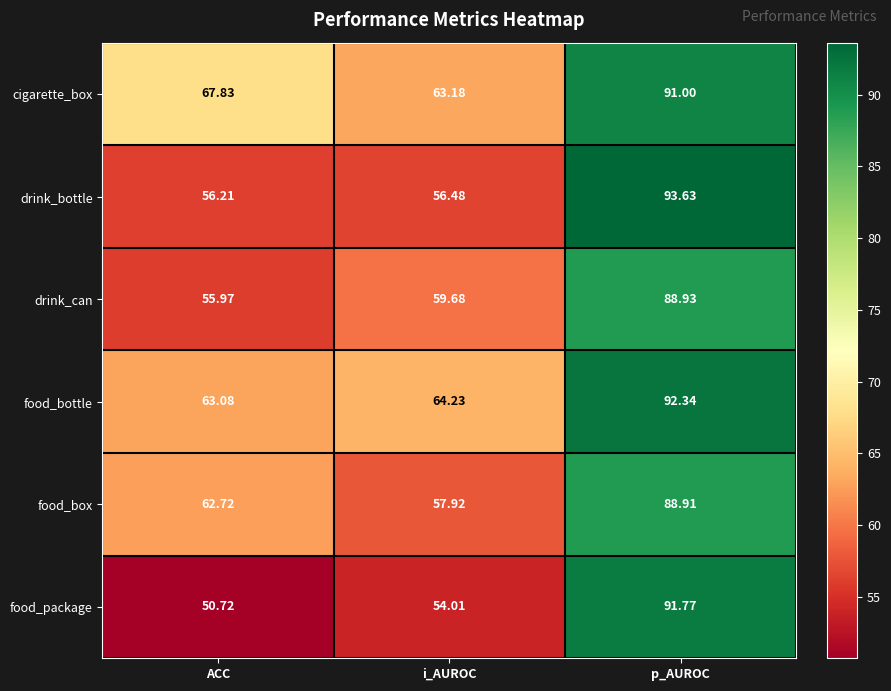

Where is drink_bottle nearest to the value 74?

i_AUROC